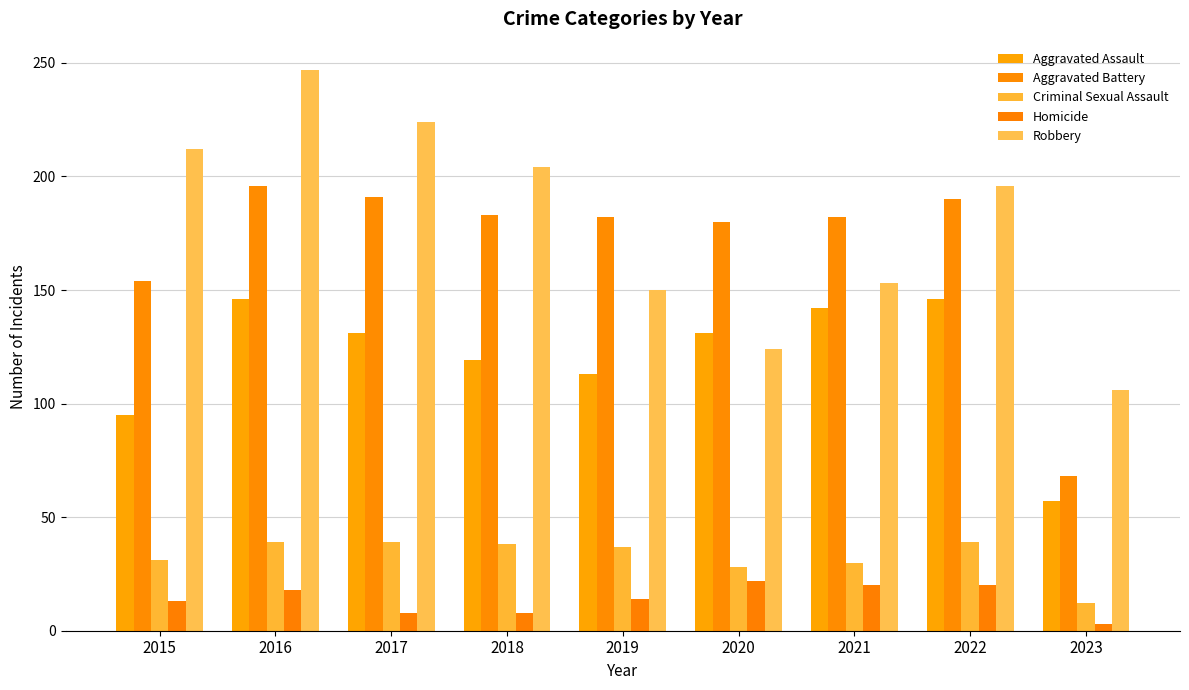

Is the value of Aggravated Assault at 2016 greater than the value of Criminal Sexual Assault at 2015?

Yes